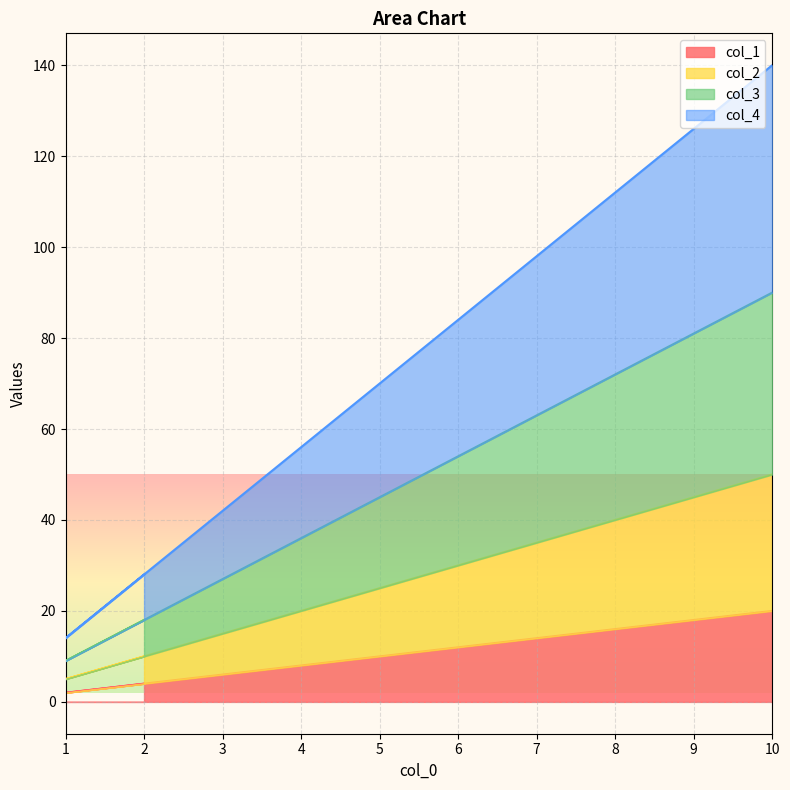

True or false: col_1 has a value of 5 at 10.

False